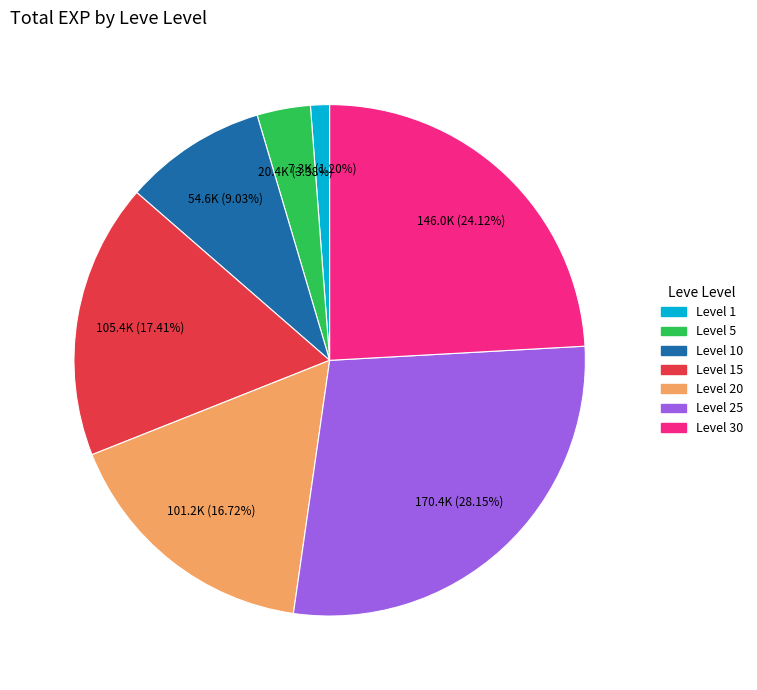

Is there any slice that represents more than half of the pie?

No